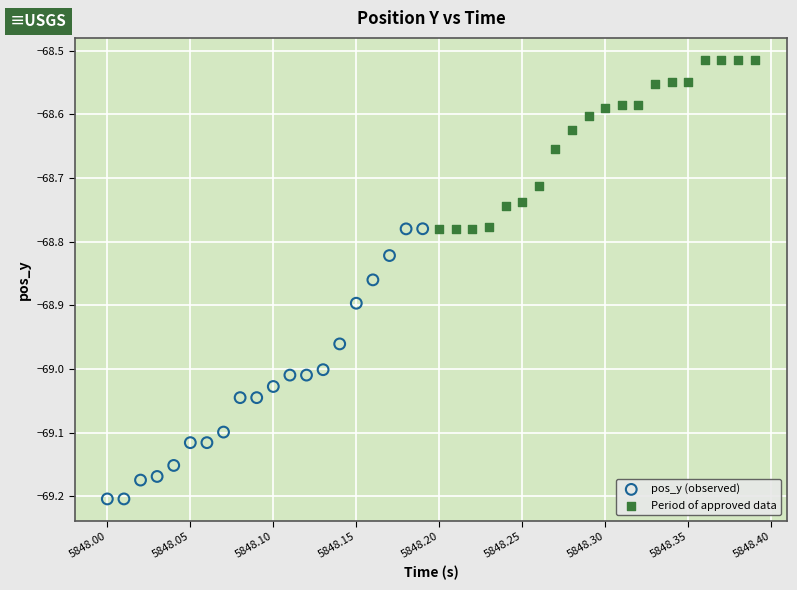

Which series has the largest Y range (max minus min)?

pos_y (observed)